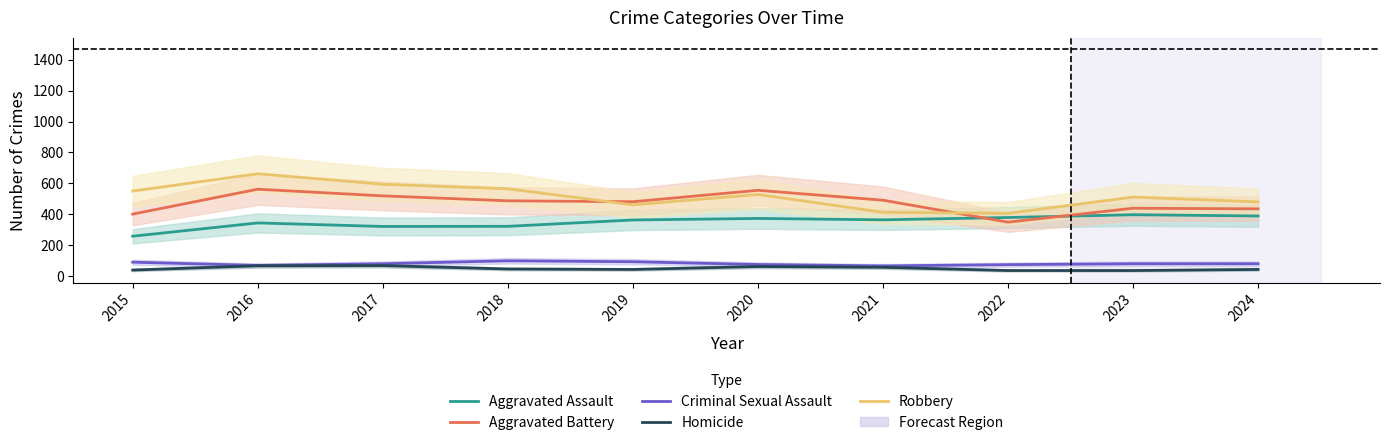

Reading right to left, what are all the values shown in this chart?

Aggravated Assault: 389	397	379	364	373	363	322	321	344	258
Aggravated Battery: 435	439	349	491	555	481	487	519	562	401
Criminal Sexual Assault: 80	80	74	66	75	93	99	80	69	90
Homicide: 43	36	36	57	62	43	46	68	67	39
Robbery: 480	511	406	413	528	461	565	594	662	550